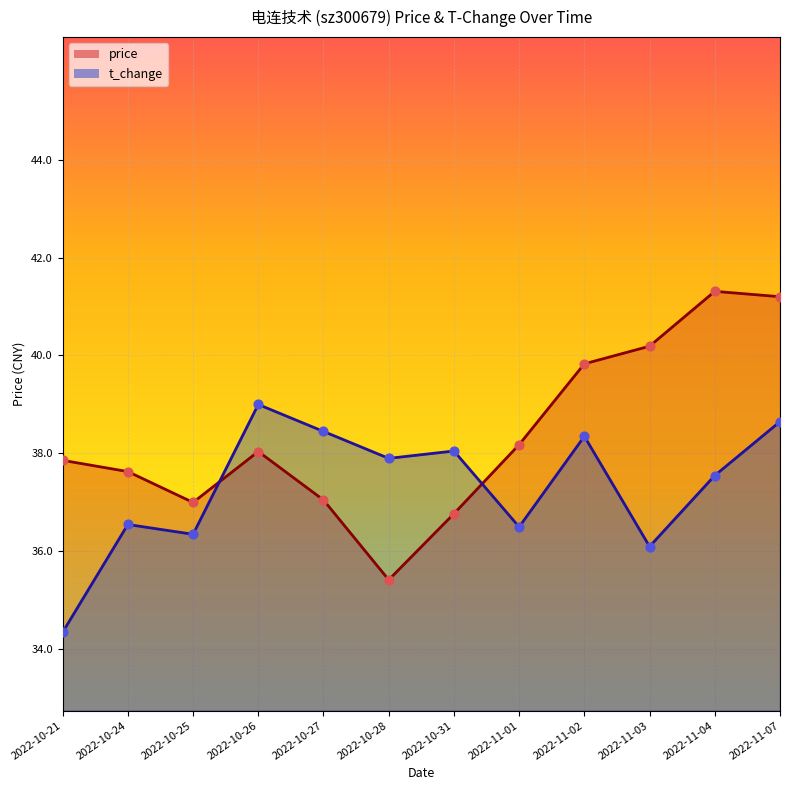

At which category is the sum across all series the highest?

2022-11-07